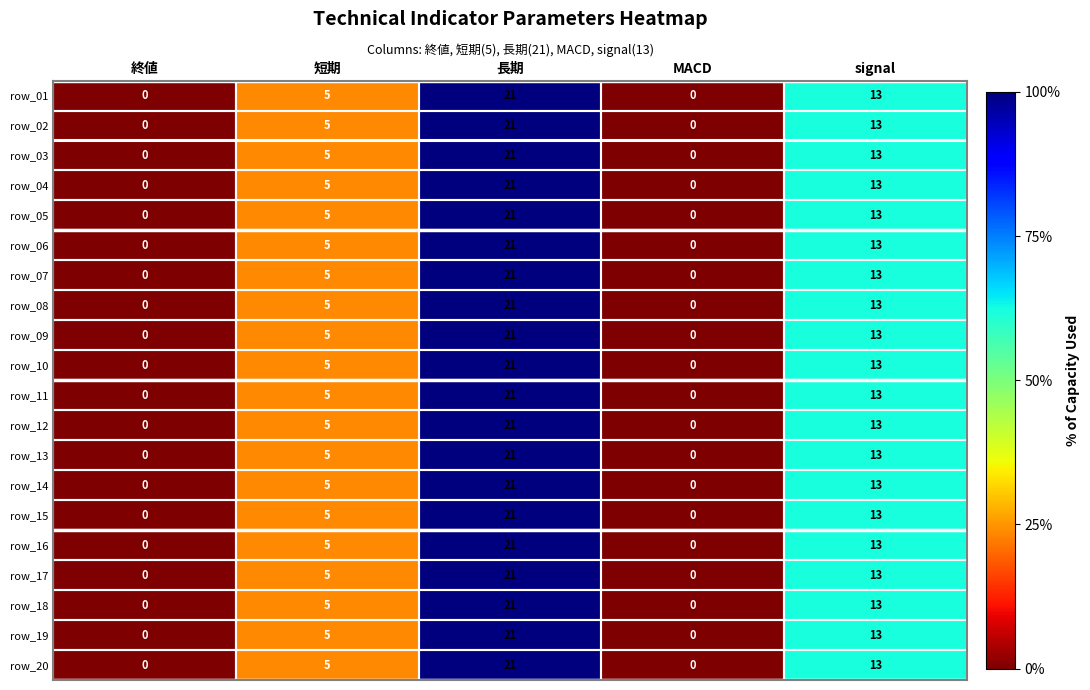

Where is row_01 nearest to the value 10?

signal